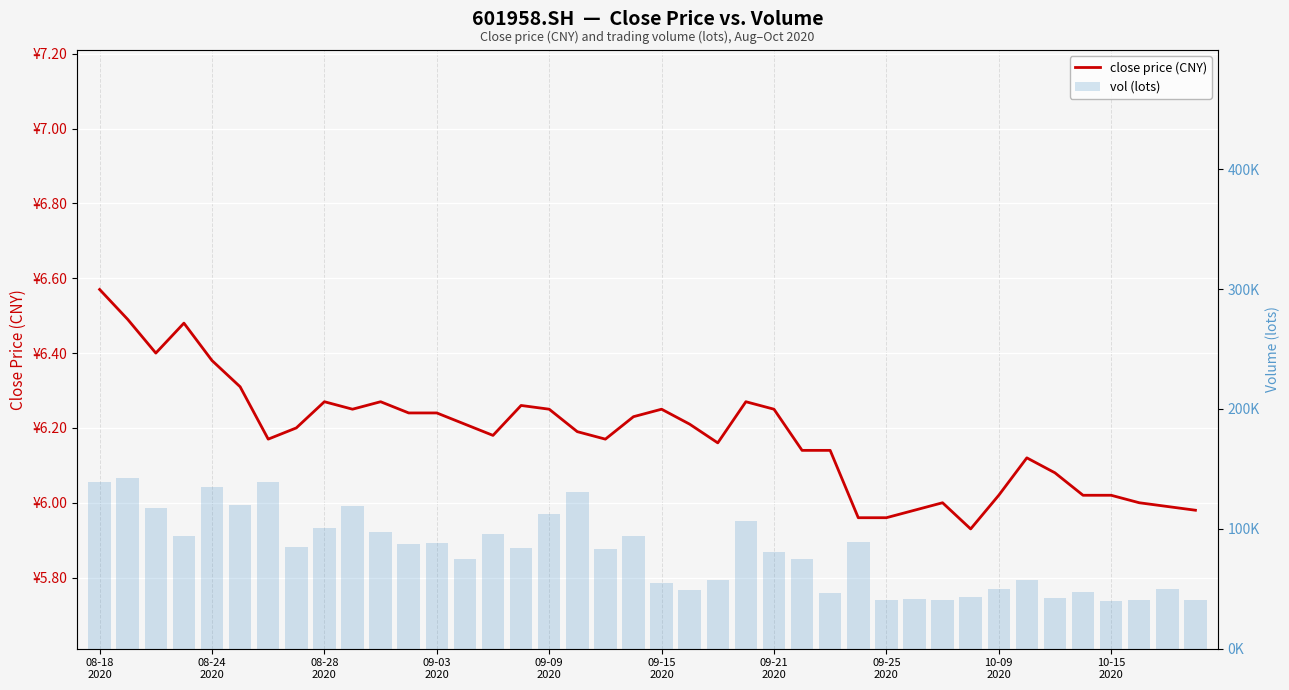

Which series has the widest spread of values?

vol (lots)